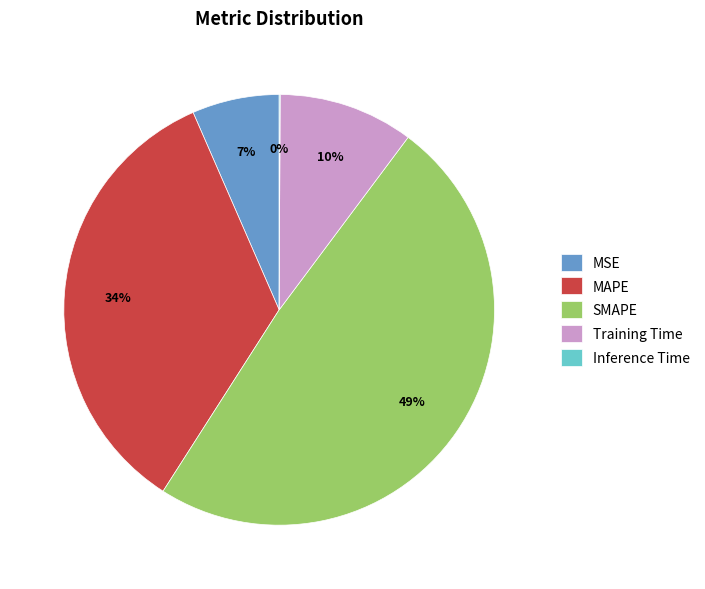

What is the largest slice in the pie chart?

SMAPE